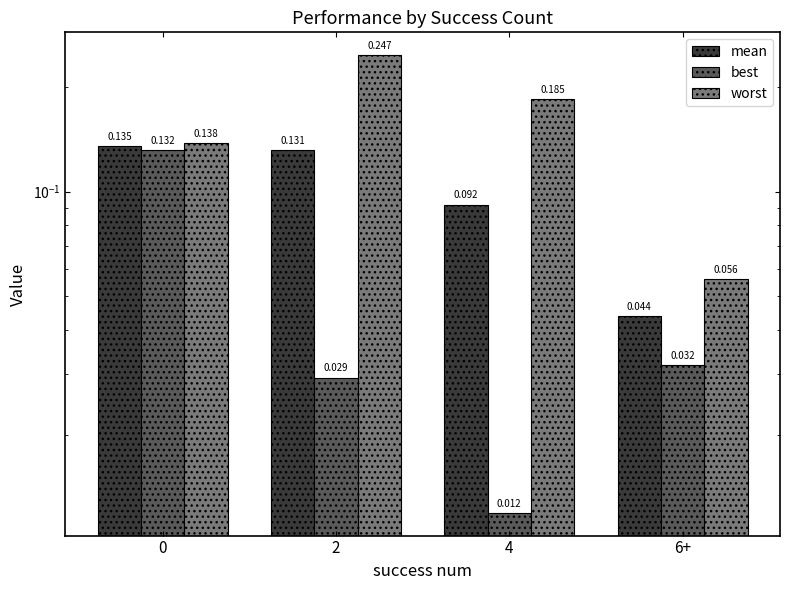

Reading right to left, list all the values displayed in this chart.

mean: 0.0	0.1	0.1	0.1
best: 0.0	0.0	0.0	0.1
worst: 0.1	0.2	0.2	0.1